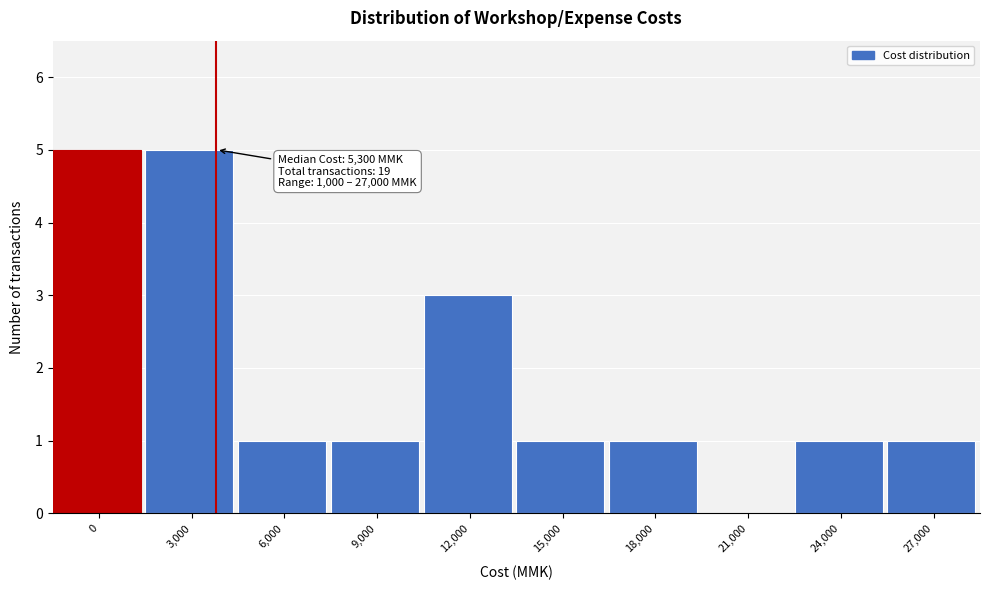

Reading right to left, extract all data points from this chart.

27,000=1	24,000=1	21,000=0	18,000=1	15,000=1	12,000=3	9,000=1	6,000=1	3,000=5	0=5